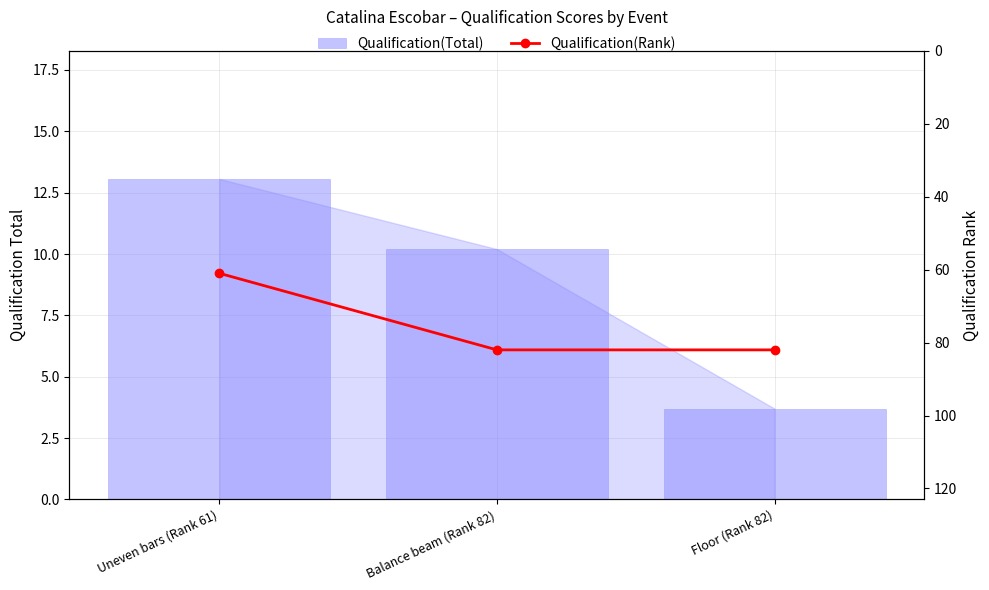

Reading left to right, what are all the values shown in this chart?

Qualification(Total): 13.1	10.2	3.7
Qualification(Rank): 61.0	82.0	82.0